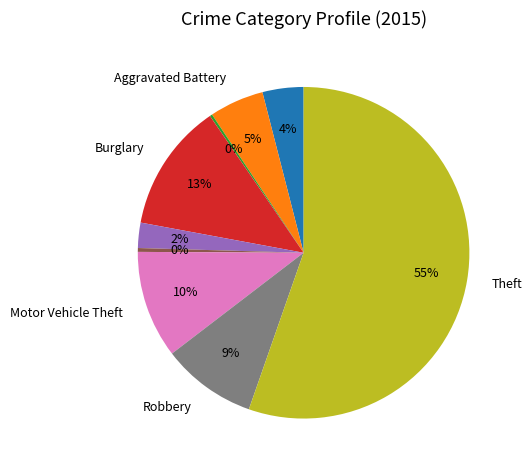

Does any single category account for the majority?

Yes